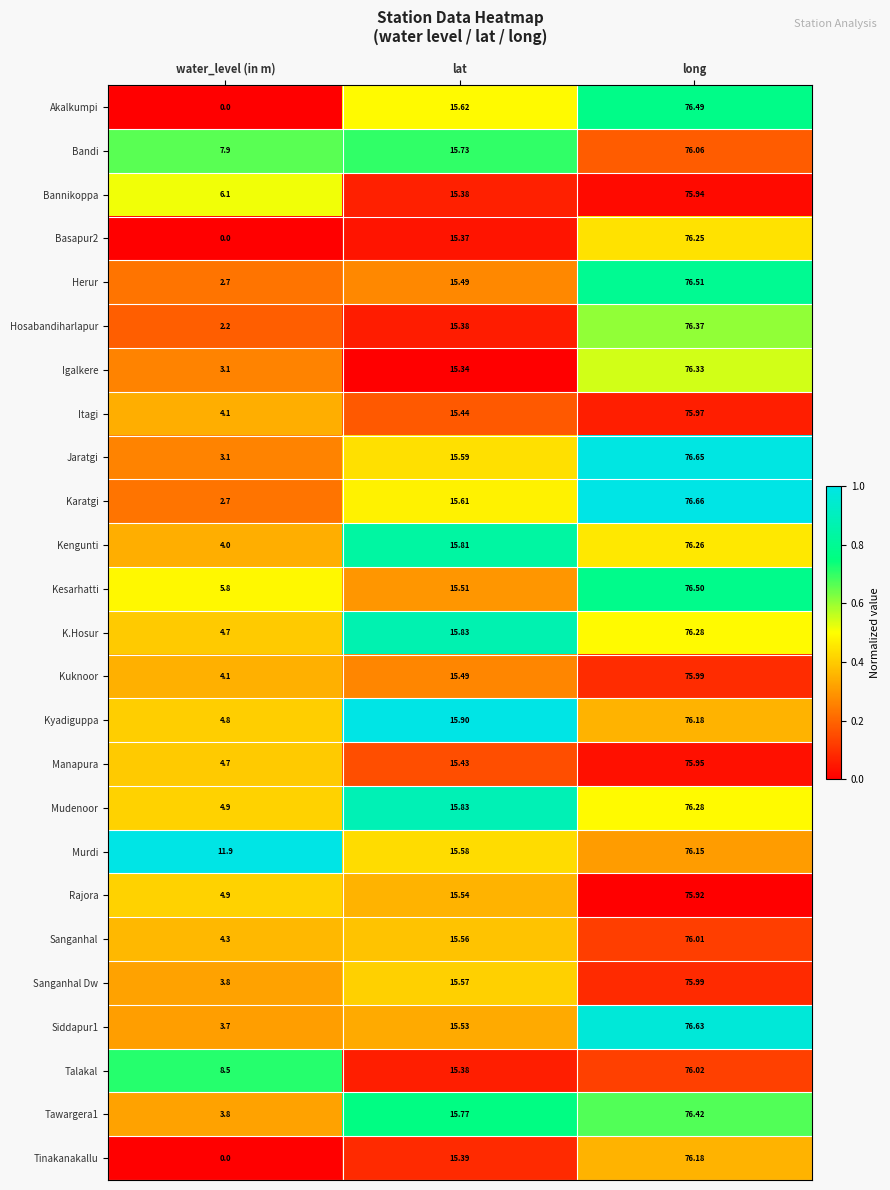

Which series has the largest range (max minus min)?

Akalkumpi